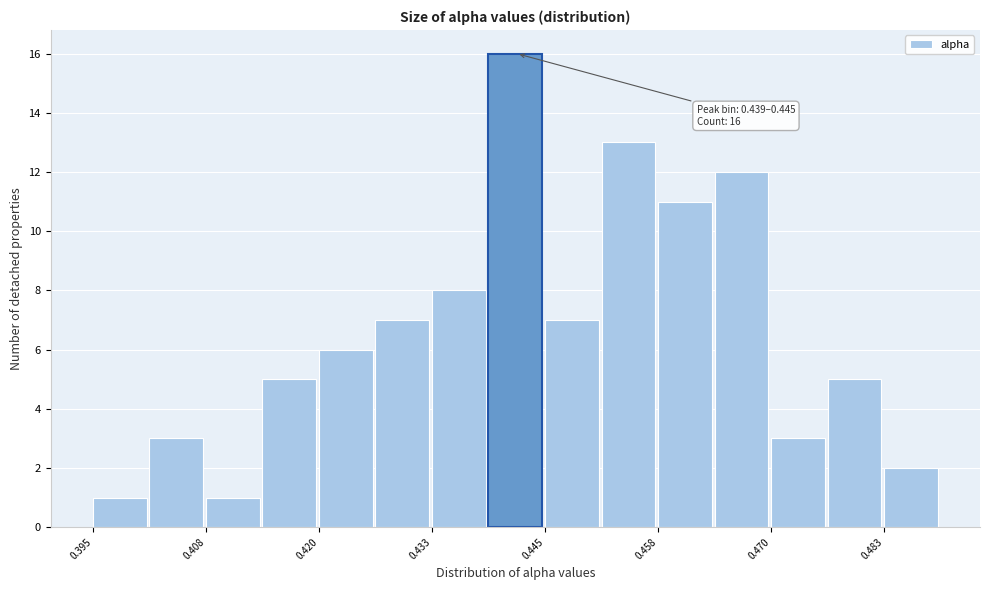

Read against the x-axis, roughly where is the centre of the tallest bar?

0.442